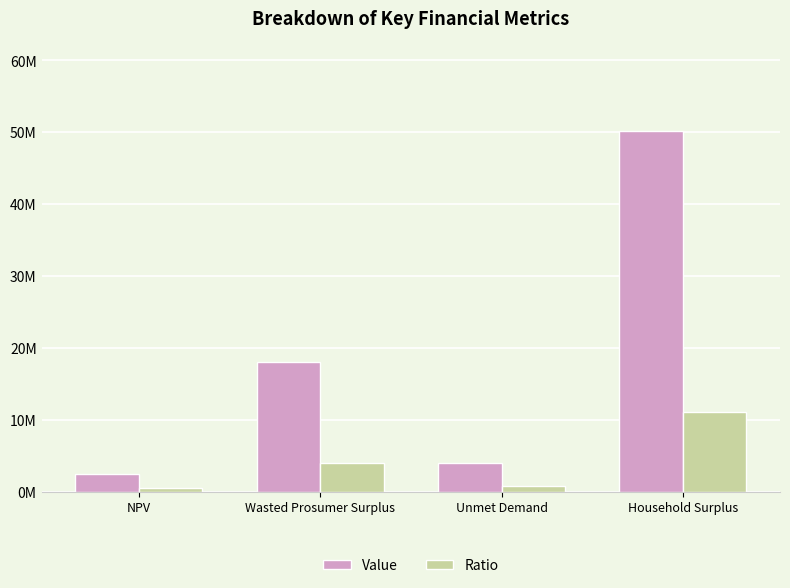

Where does the Value series first go above 18093321?

Wasted Prosumer Surplus